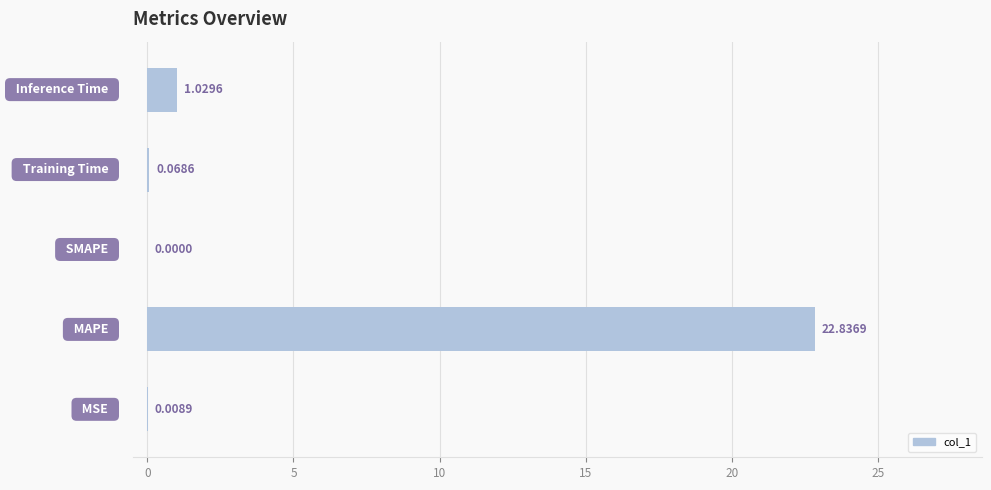

What is the sum of all values?

23.9